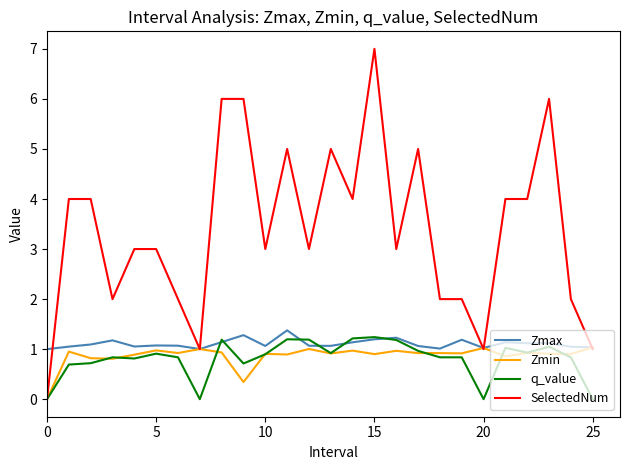

Which series has the widest spread of values?

SelectedNum